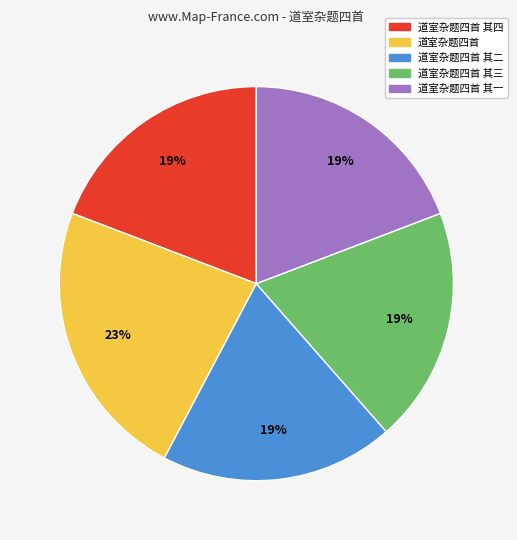

Is there a majority slice in this chart?

No